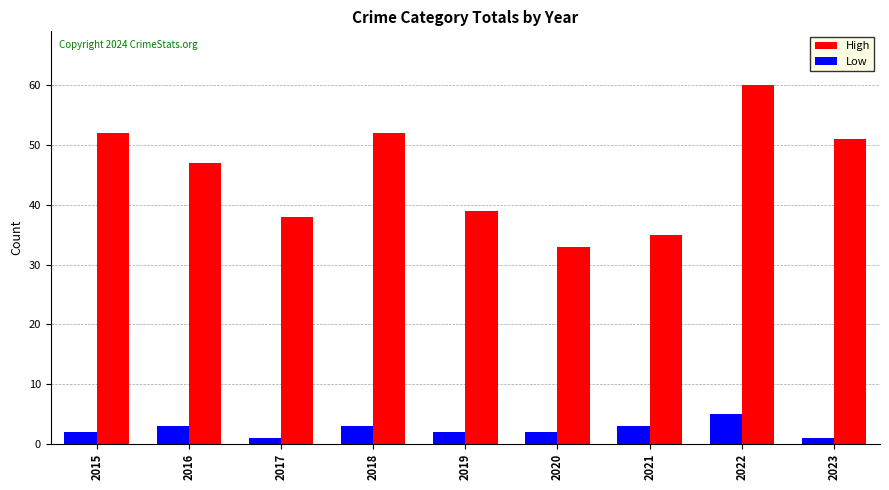

What are all the series names shown in the legend?

High, Low